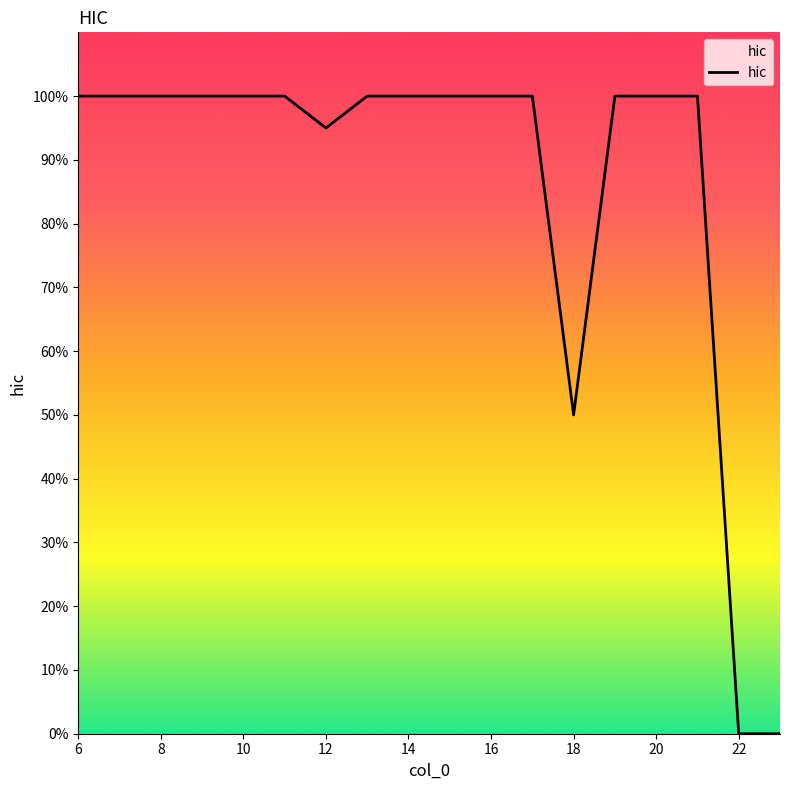

Reading right to left, what are all the values shown in this chart?

23=0.0	22=0.0	21=1.0	20=1.0	19=1.0	18=0.5	17=1.0	16=1.0	15=1.0	14=1.0	13=1.0	12=0.9	11=1.0	10=1.0	9=1.0	8=1.0	7=1.0	6=1.0